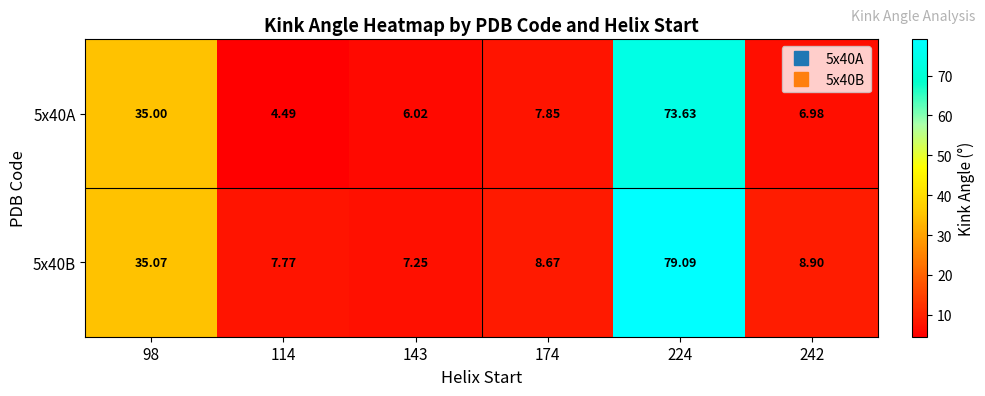

What is the smallest value displayed?

4.5